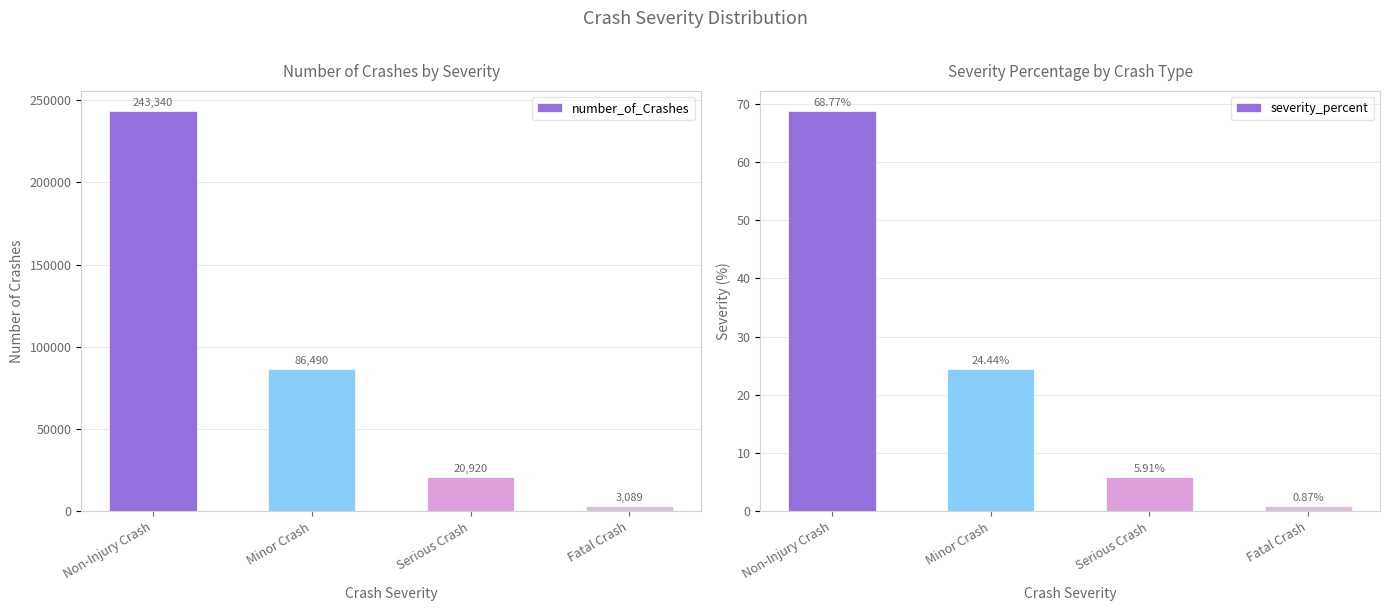

Which has a higher value, Fatal Crash or Serious Crash?

Serious Crash